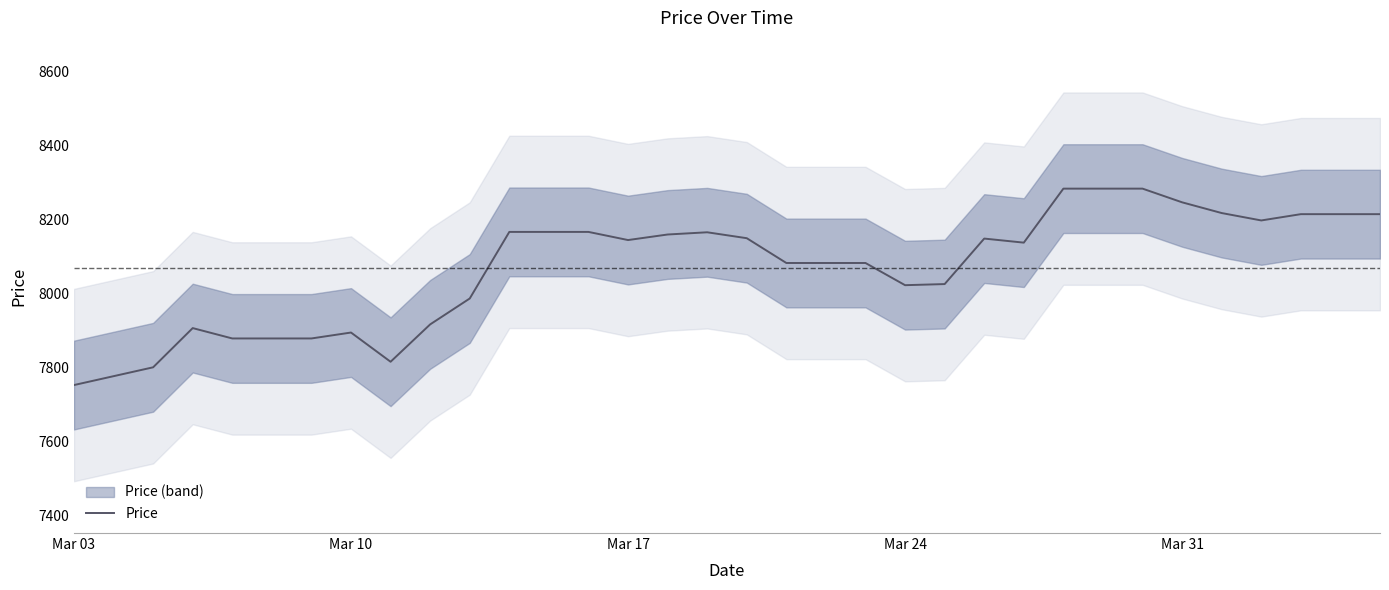

Reading right to left, transcribe all the data shown in this chart.

8215	8215	8215	8198	8218	8247	8284	8284	8284	8138	8149	8026	8023	8083	8083	8083	8150	8166	8160	8145	8167	8167	8167	7987	7917	7816	7895	7879	7879	7879	7907	7801	7777	7753